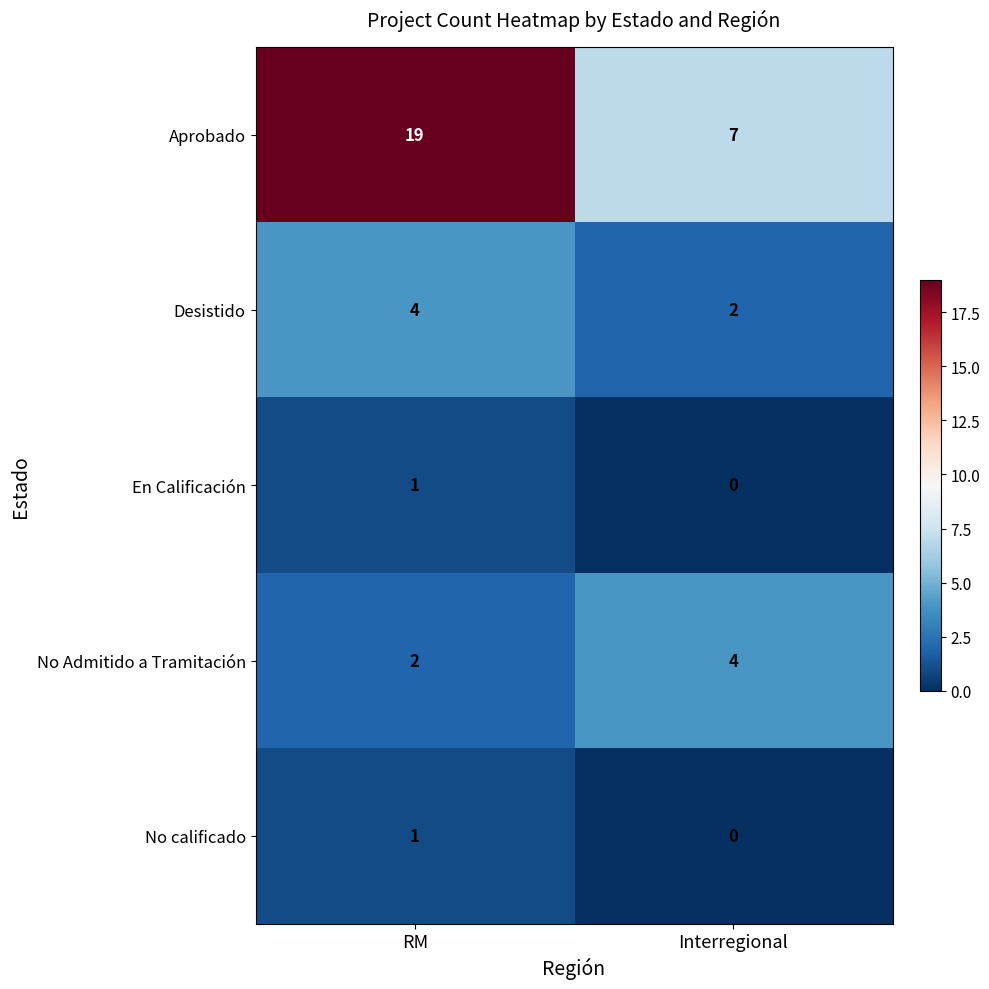

At how many categories does at least one series exceed 18?

1